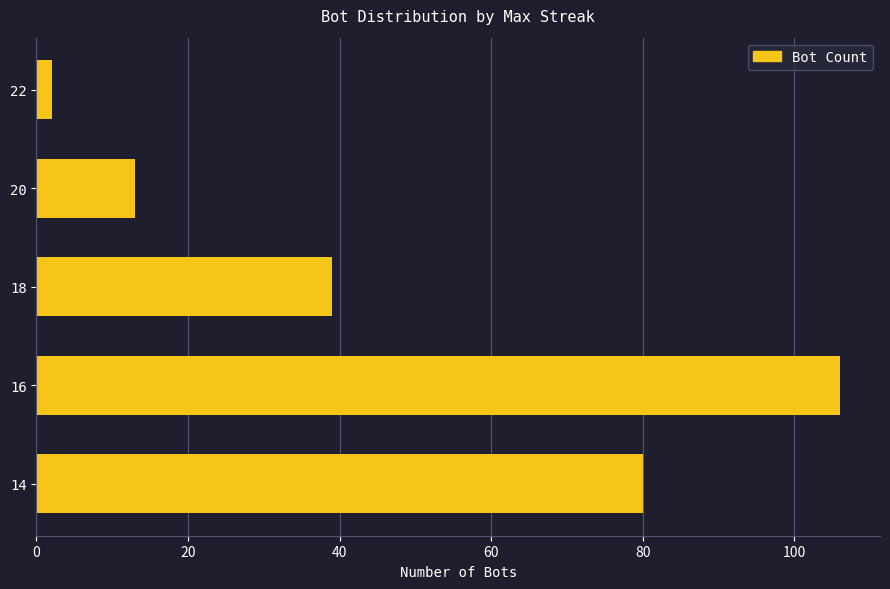

What is the change in value from 18 to 14?

+41